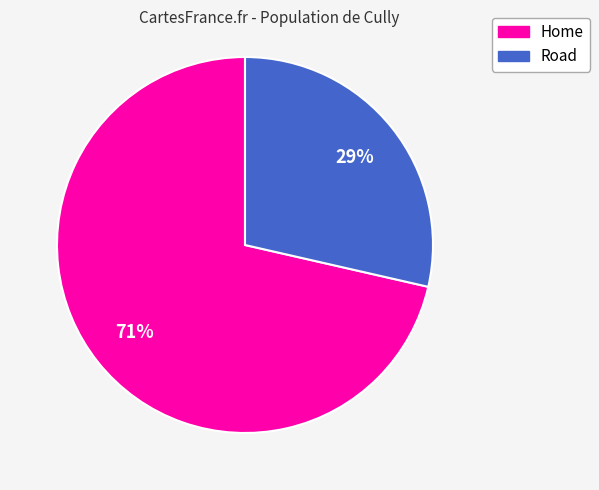

Does Road represent more than half of the total?

No